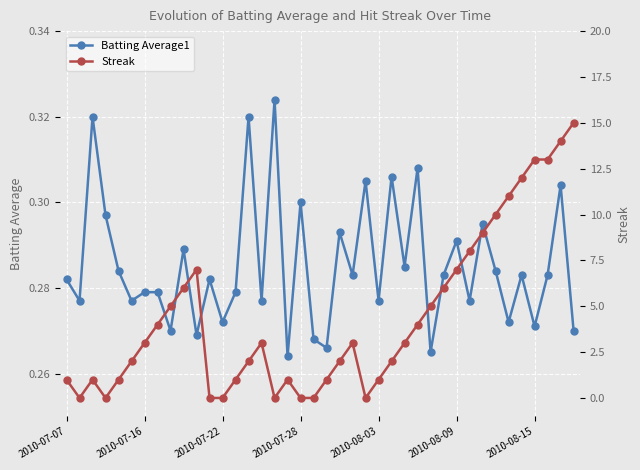

In Batting Average1, how many points are lower than both neighbors (excluding endpoints)?

15